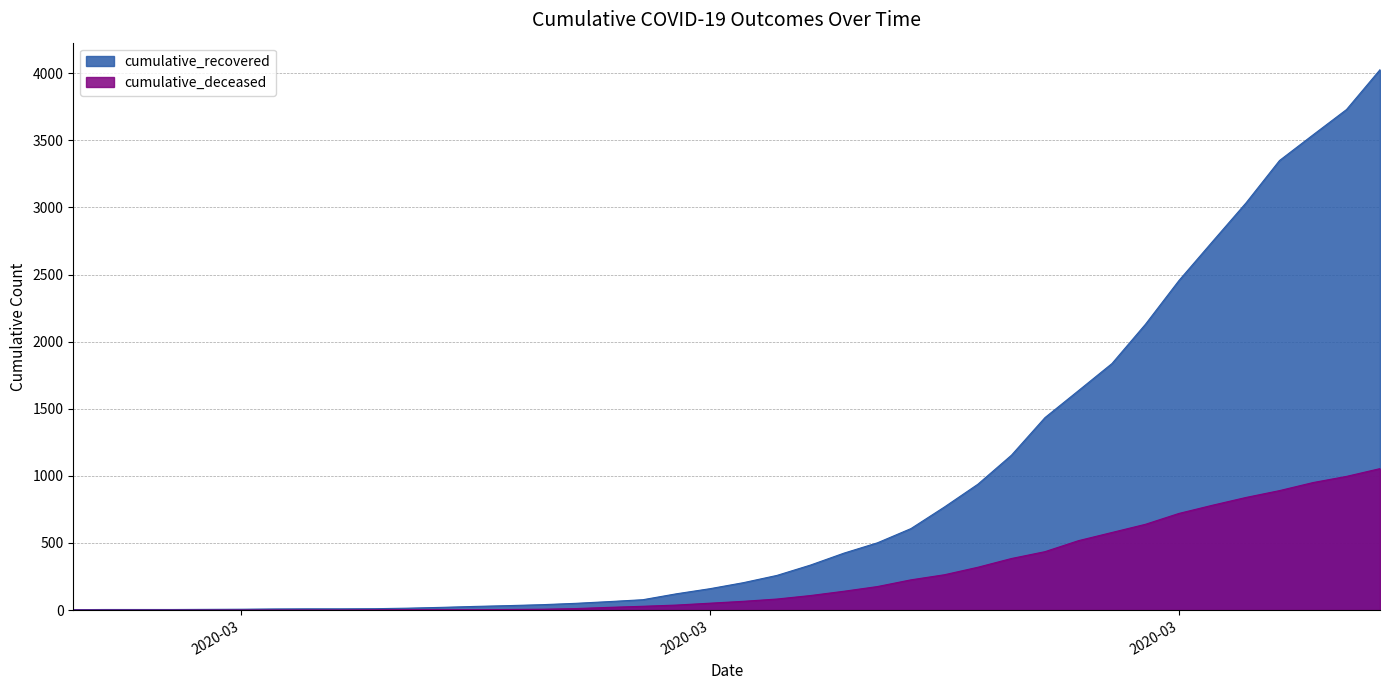

Is it true that cumulative_recovered equals 45 at 2020-03-10?

False